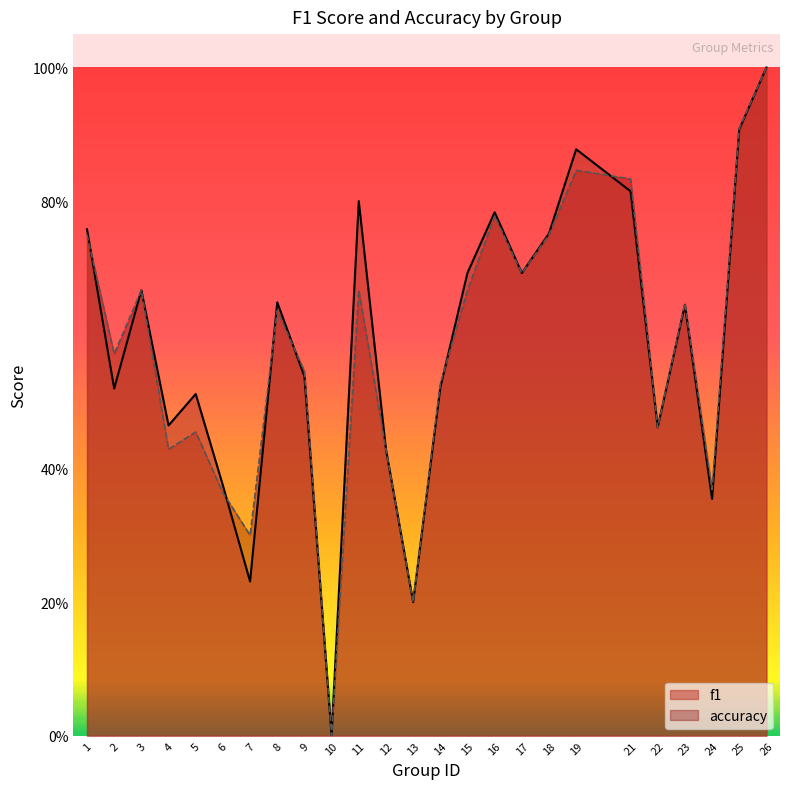

Rank the series by their average value, from lowest to highest.

accuracy, f1